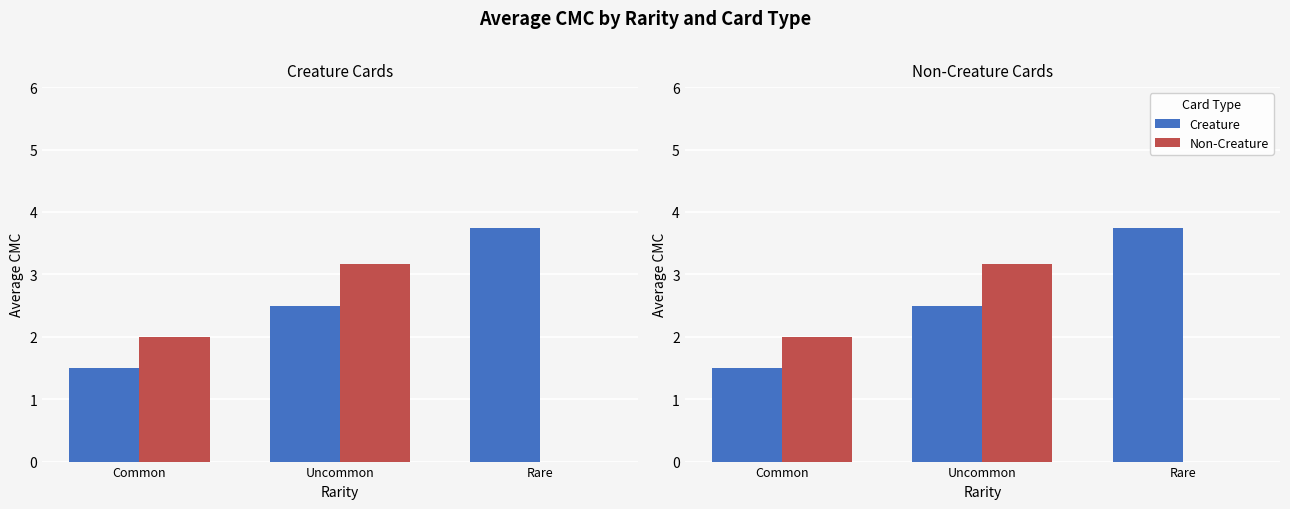

List the labels in order of Creature value, largest first.

Rare, Uncommon, Common